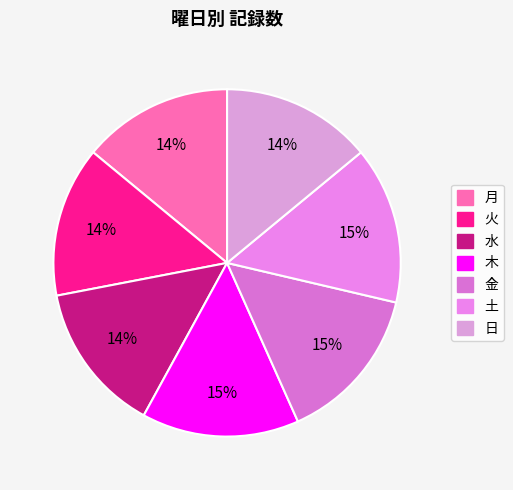

Does 日 account for over 50% of the chart?

No